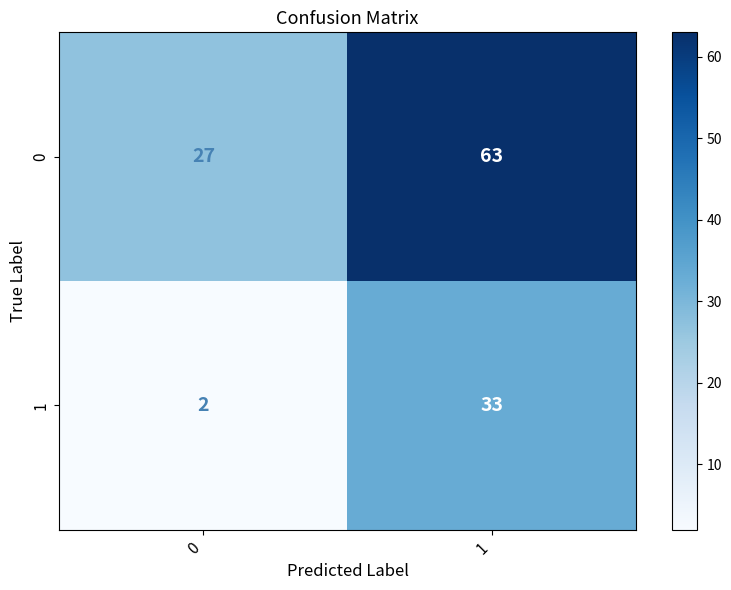

What is the difference between the highest and lowest values at 0?

25